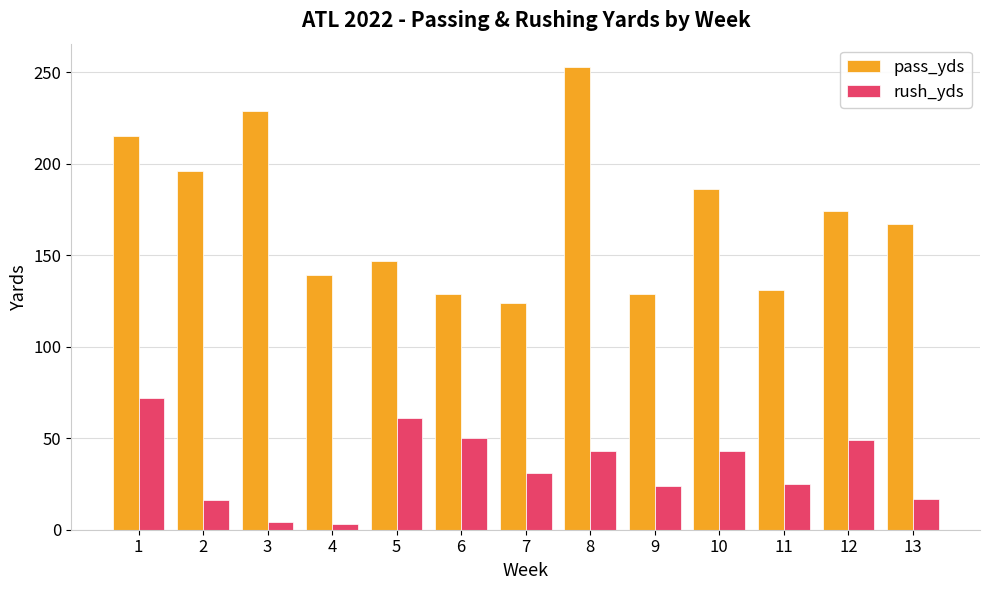

How many bars are there in each group?

2